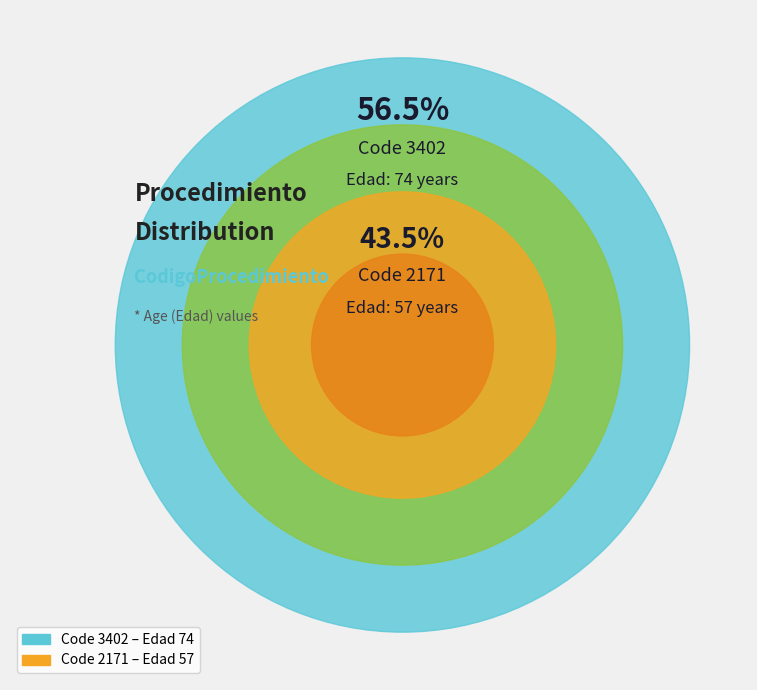

To the nearest percent, what percentage of the pie is 2171?

44%